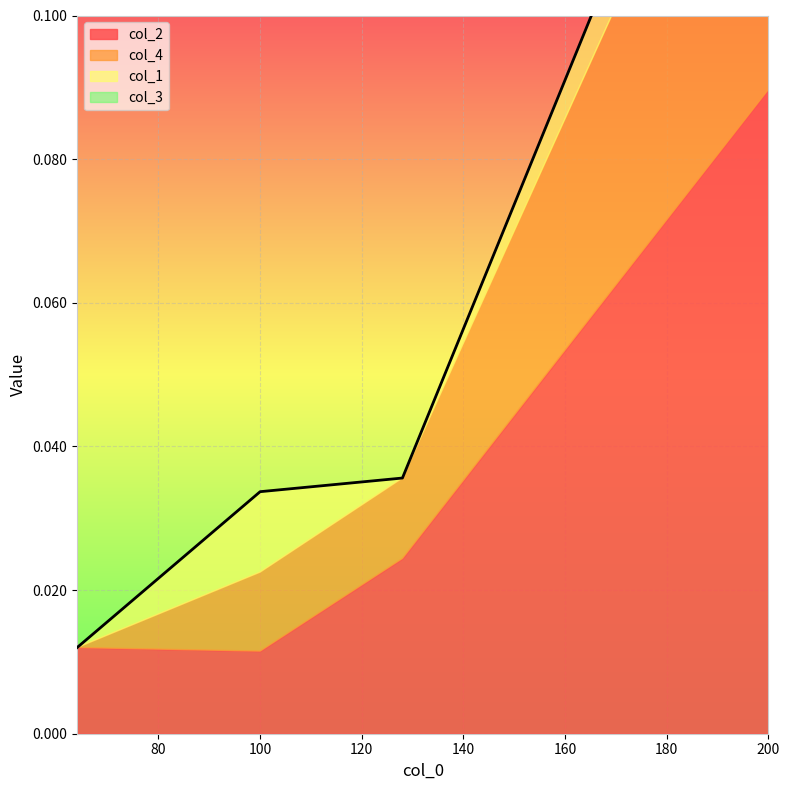

Is it true that col_1 equals 0.0 at 200?

False